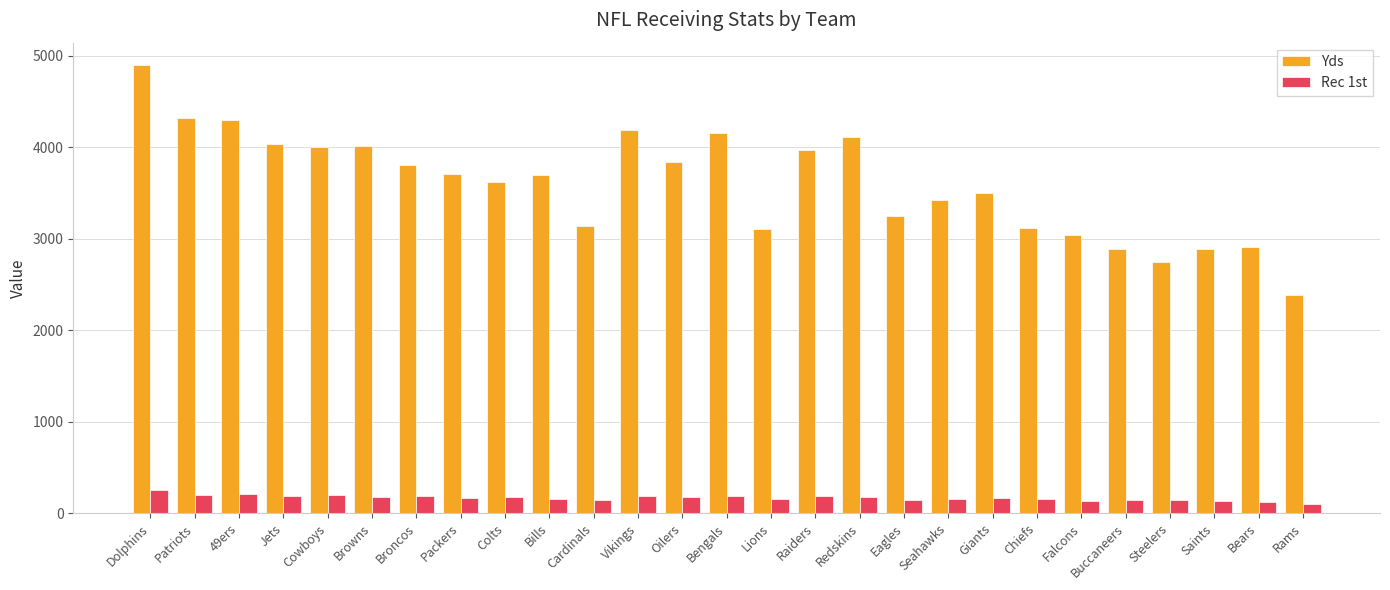

What is the label of the 21st bar from the right?

Broncos